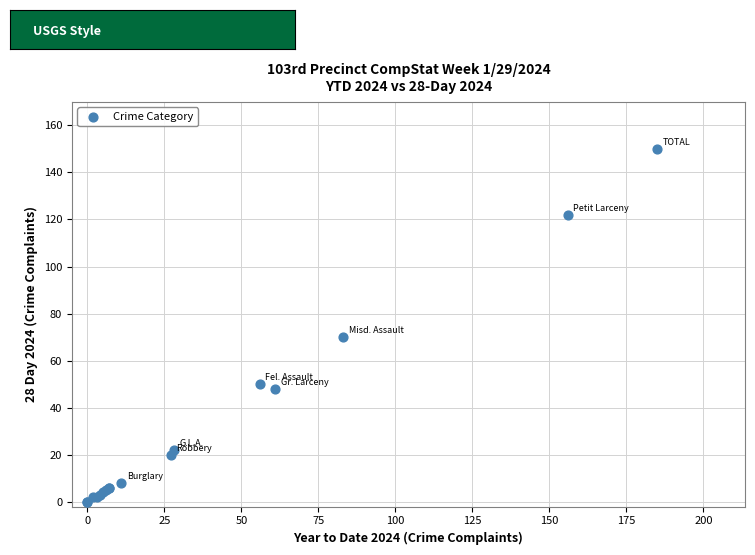

What Y value in the scatter plot is closest to 75?

70